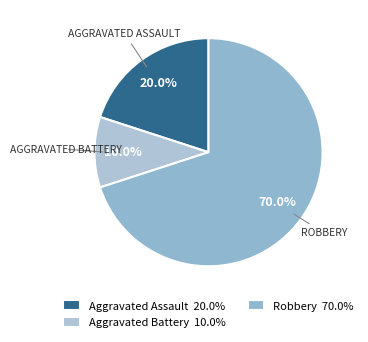

Rank the categories by value from highest to lowest.

Robbery 70.0%, Aggravated Assault 20.0%, Aggravated Battery 10.0%